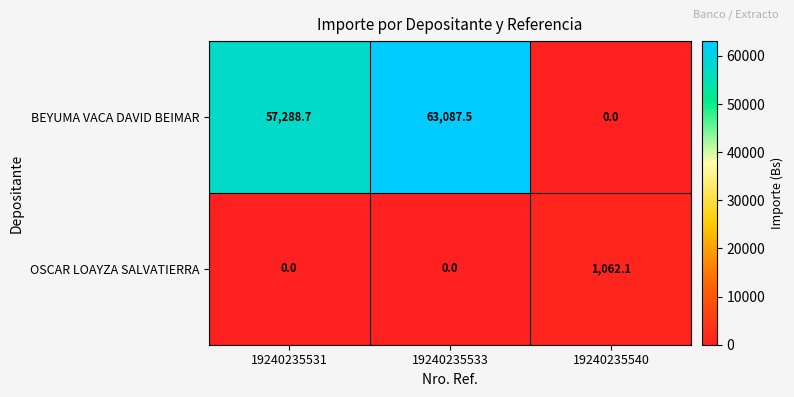

How many values in BEYUMA VACA DAVID BEIMAR are above zero?

2